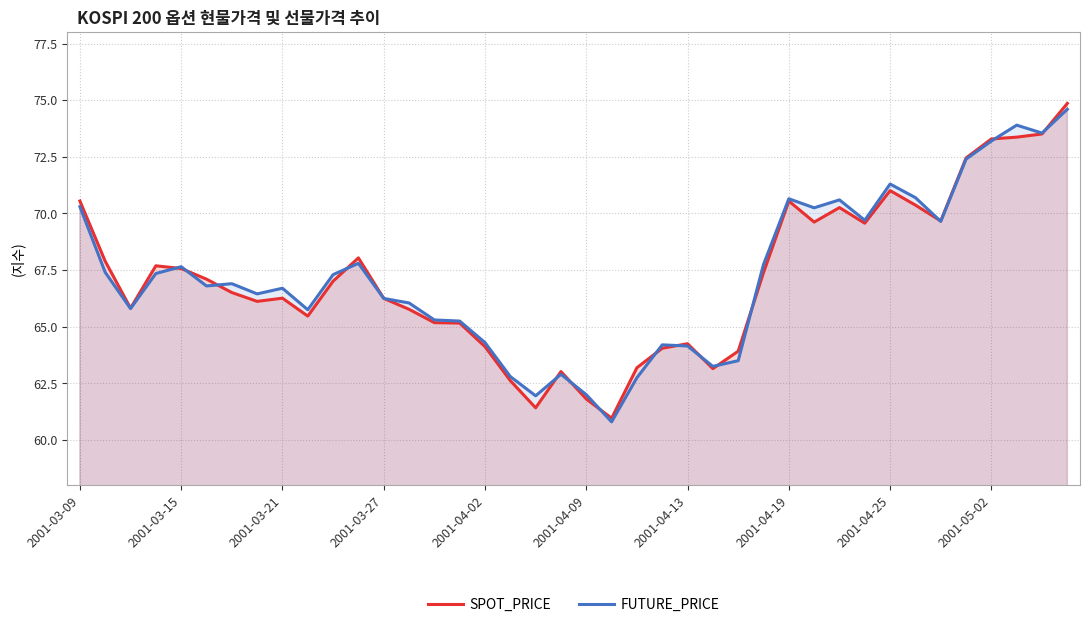

How many data points in FUTURE_PRICE are less than 66?

15